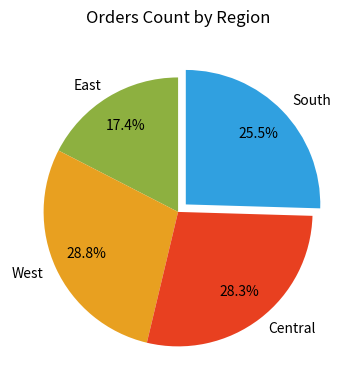

Combined, what portion of the pie is East and South?

42.9%